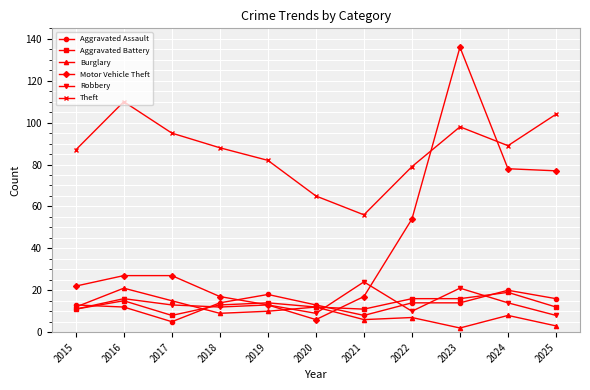

Which series has the widest spread of values?

Motor Vehicle Theft